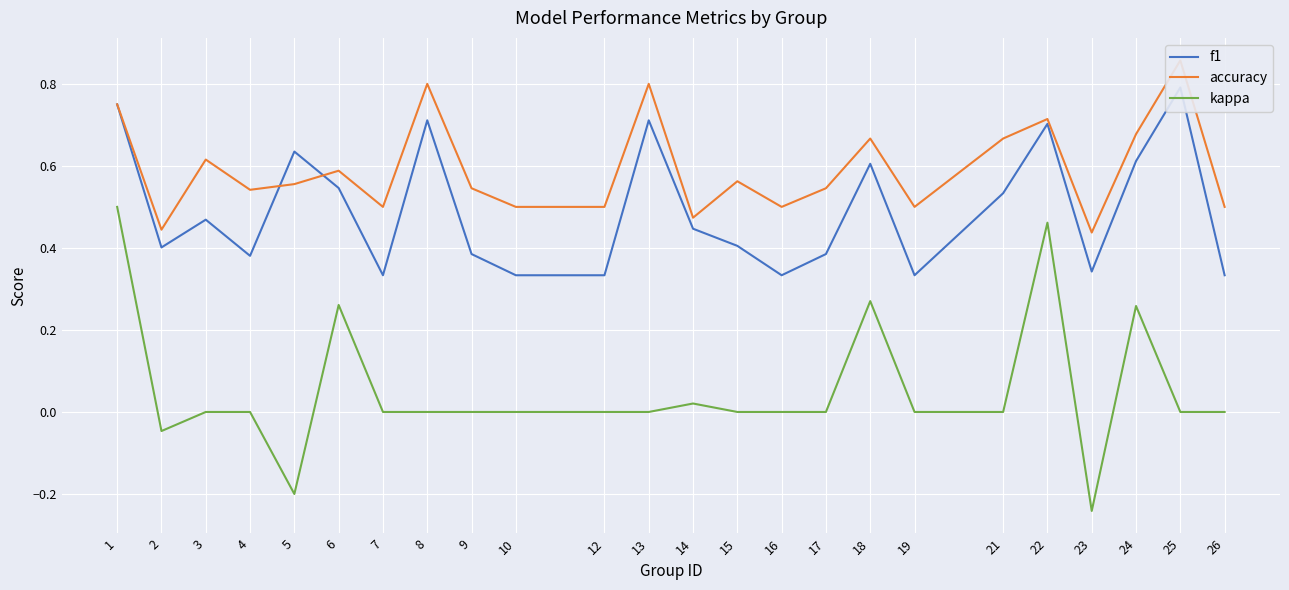

Count the number of categories in the chart.

24